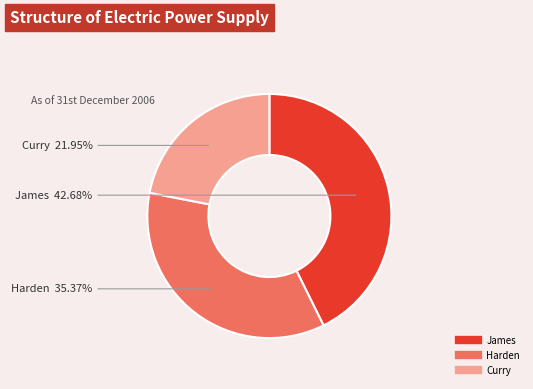

To the nearest percent, what is the difference between the James and Curry slice percentages?

21%